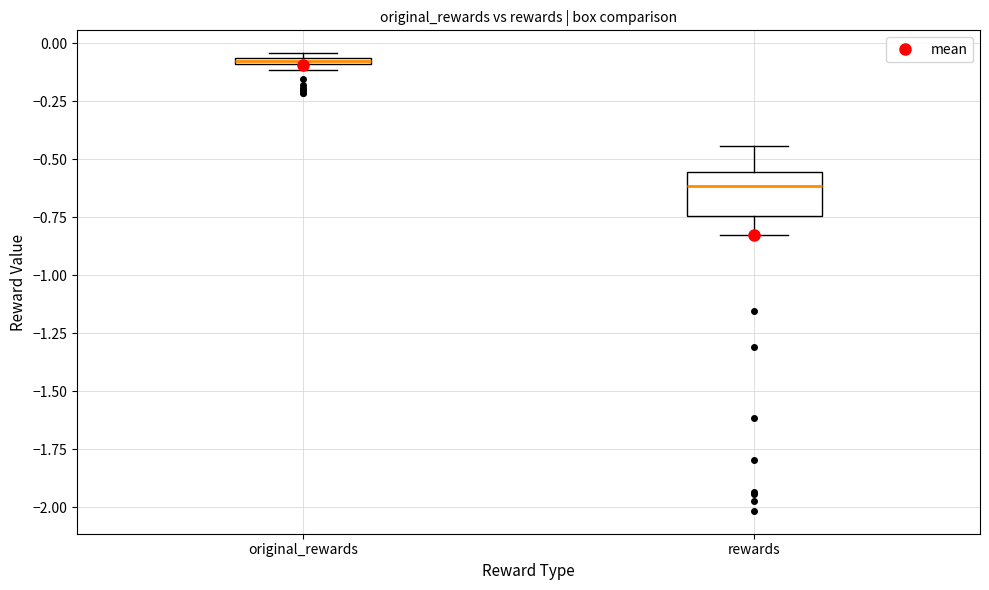

Comparing the boxes themselves (not the whiskers), which one is the tallest?

rewards